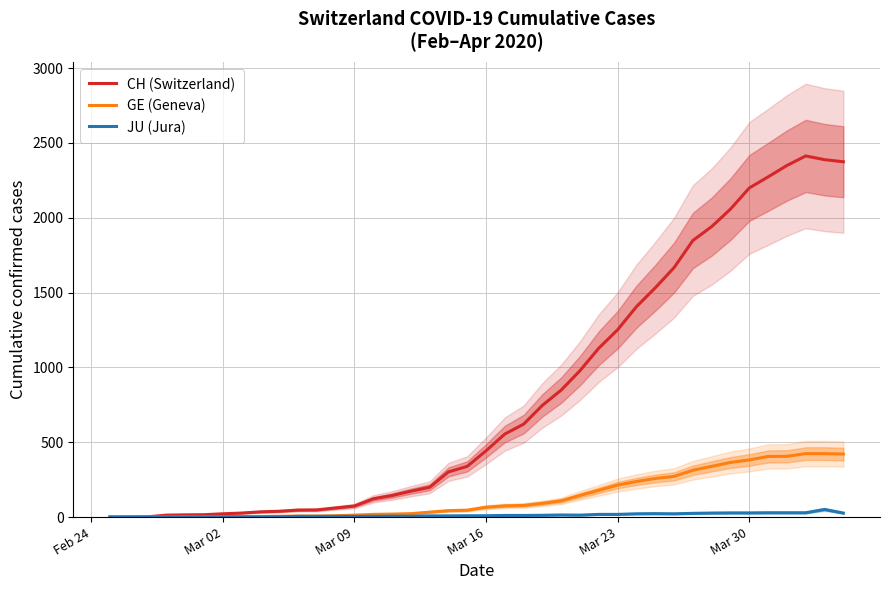

What is the maximum value for GE (Geneva)?

424